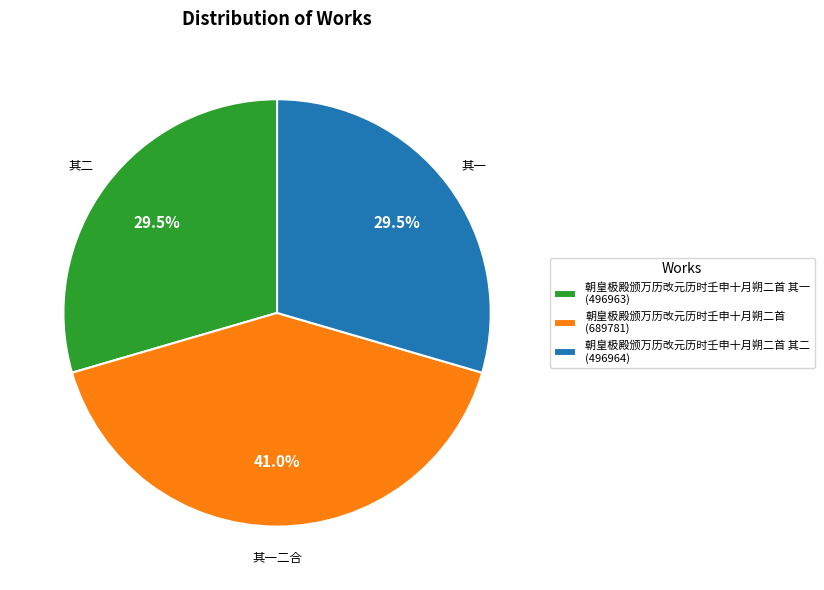

What is the largest slice in the pie chart?

朝皇极殿颁万历改元历时壬申十月朔二首 (689781)